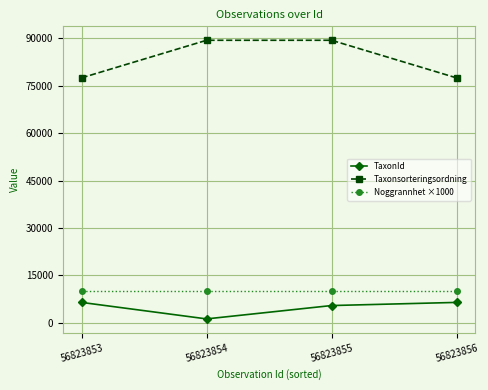

What is the highest value of the TaxonId series?

6425